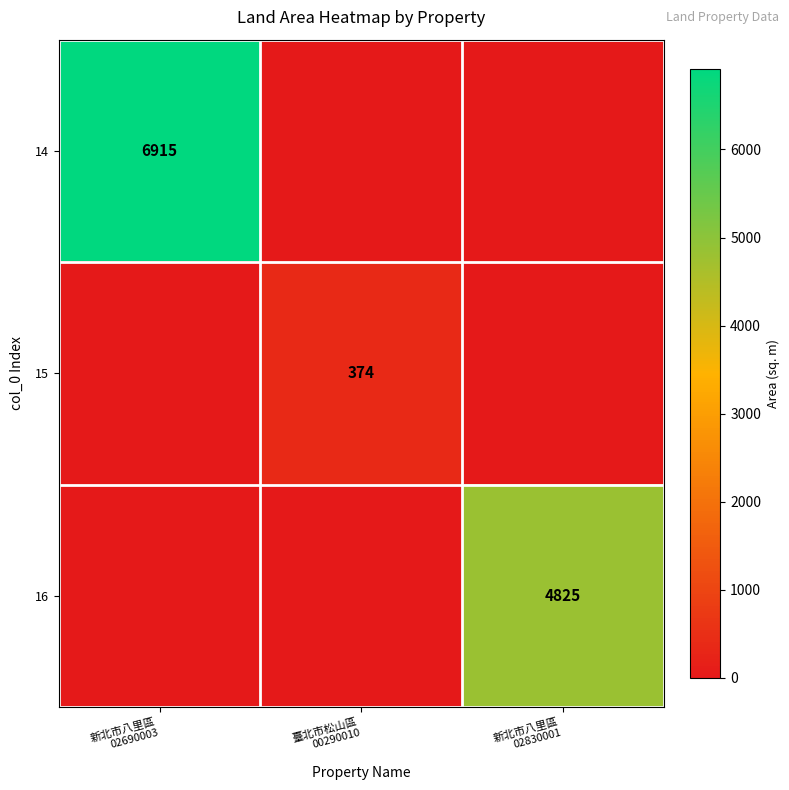

What is the difference between the highest and lowest values at 臺北市松山區
00290010?

374